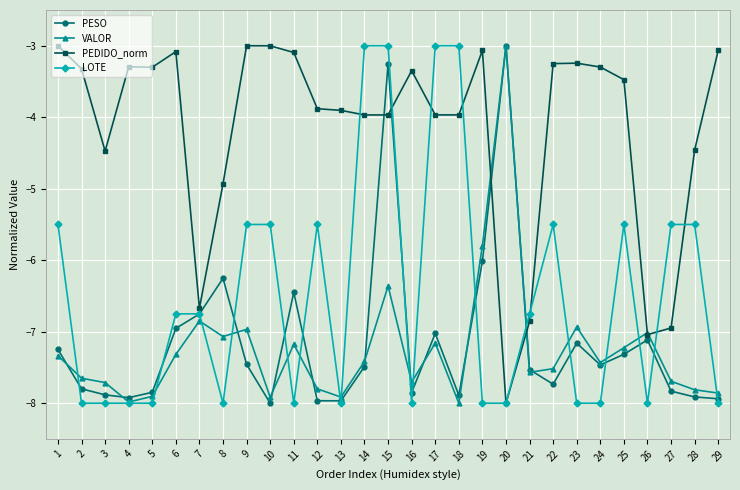

Rank the series at 9 from lowest to highest value.

PESO, VALOR, LOTE, PEDIDO_norm